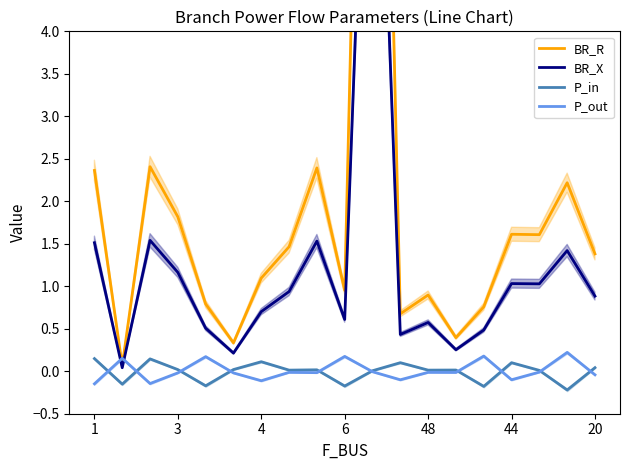

At which category is the sum across all series the highest?

10